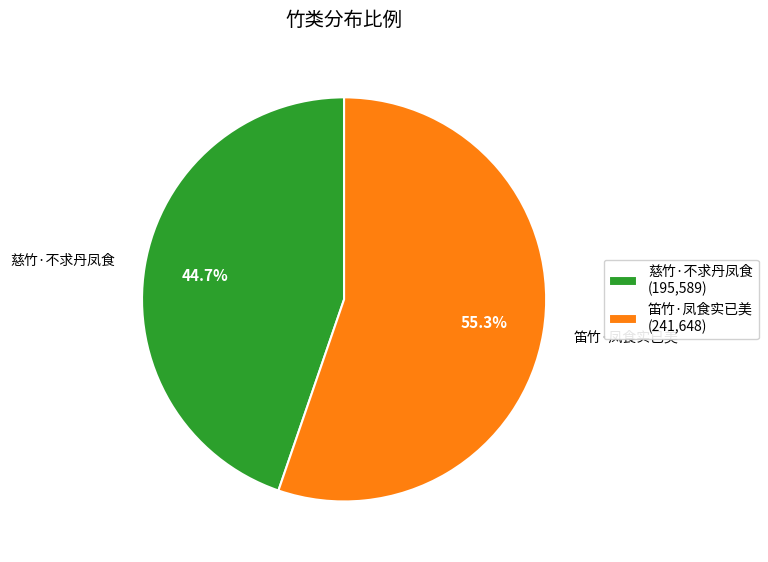

Which slice represents more than half of the pie?

笛竹·凤食实已美